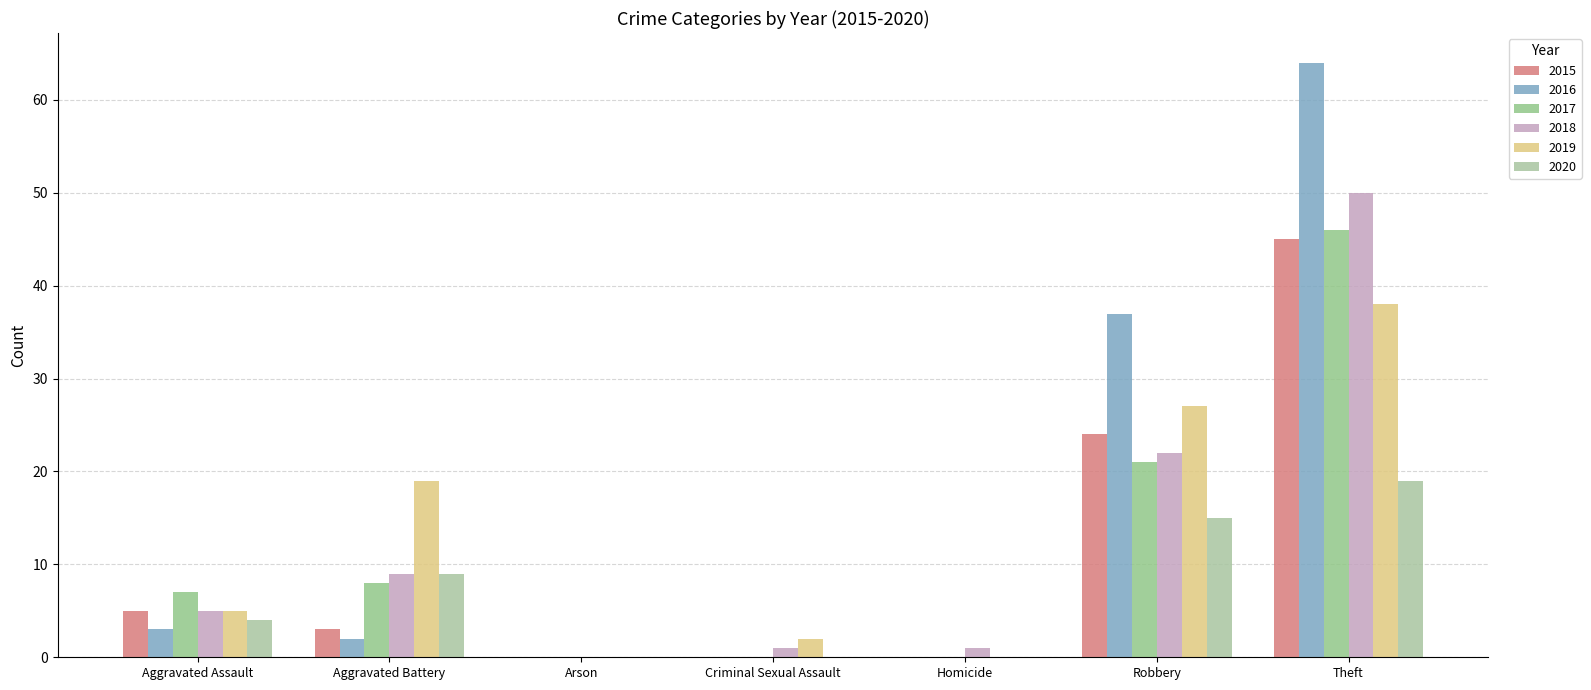

Reading left to right, what are all the values shown in this chart?

2015: 5	3	0	0	0	24	45
2016: 3	2	0	0	0	37	64
2017: 7	8	0	0	0	21	46
2018: 5	9	0	1	1	22	50
2019: 5	19	0	2	0	27	38
2020: 4	9	0	0	0	15	19